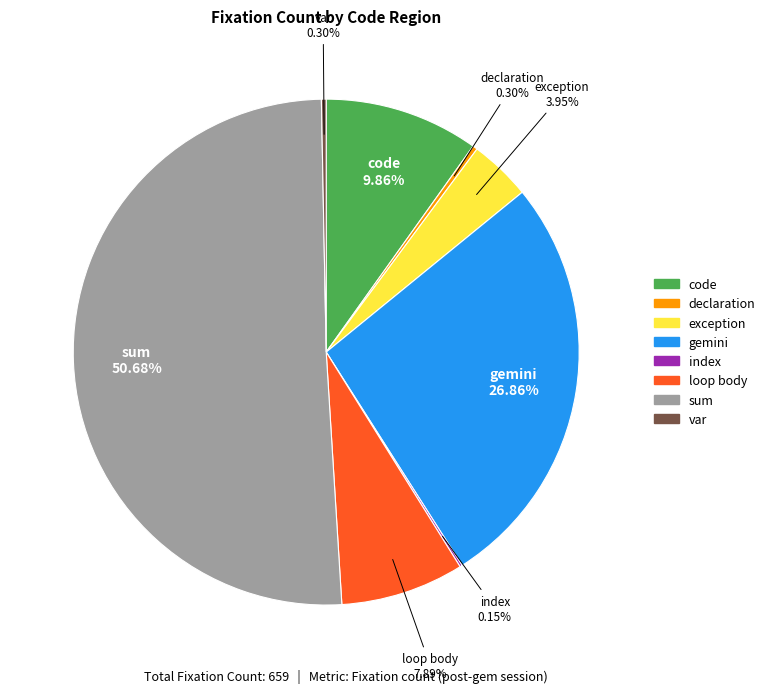

What is the majority slice?

sum